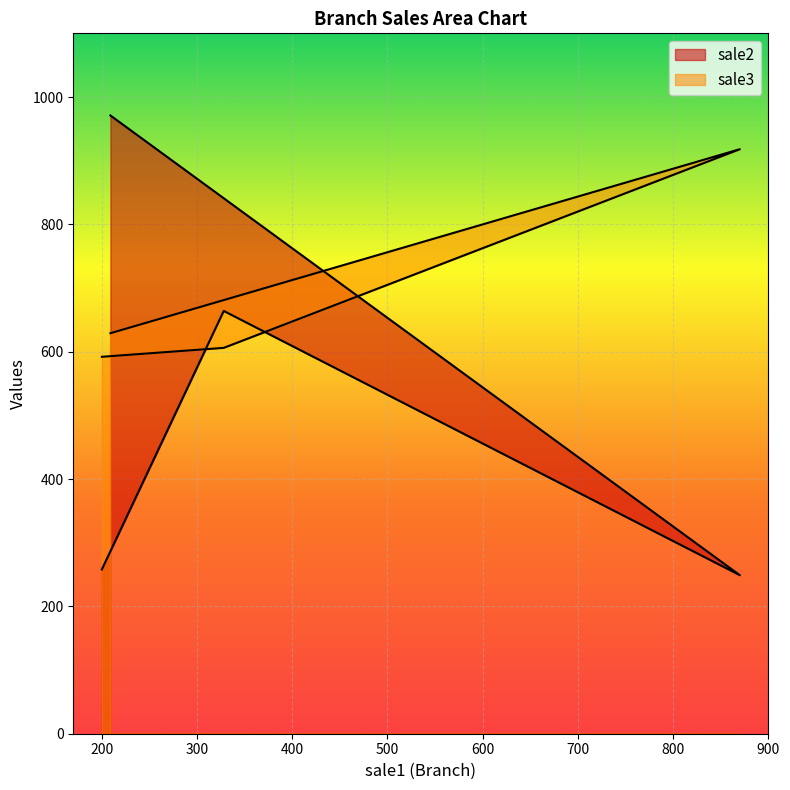

Reading right to left, list all the values displayed in this chart.

sale2: 209=971	870=249	328=664	200=258
sale3: 209=629	870=918	328=606	200=592